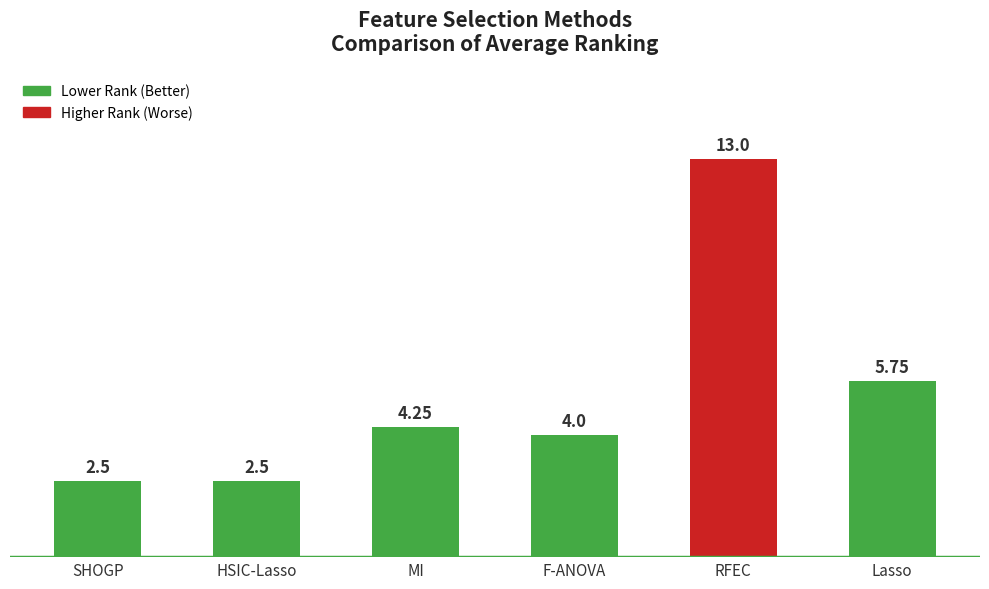

What is the difference between the values at HSIC-Lasso and RFEC?

10.5